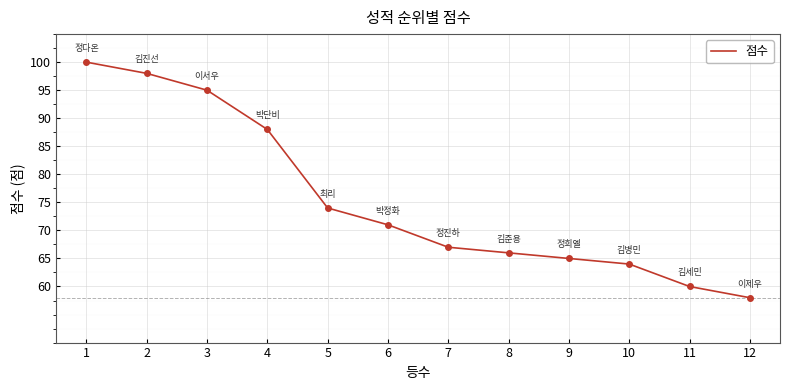

Which label corresponds to the smallest value in the chart?

12